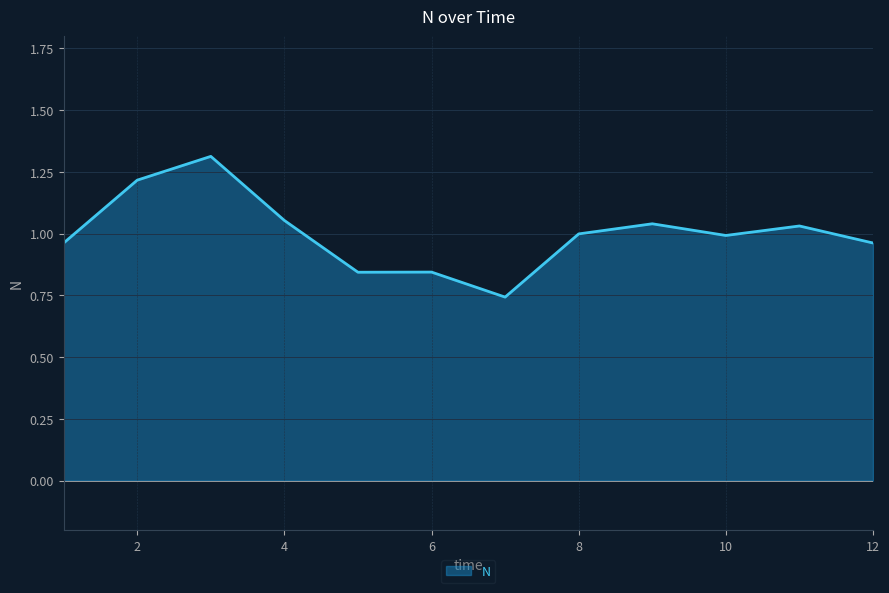

What is the greatest value displayed?

1.3